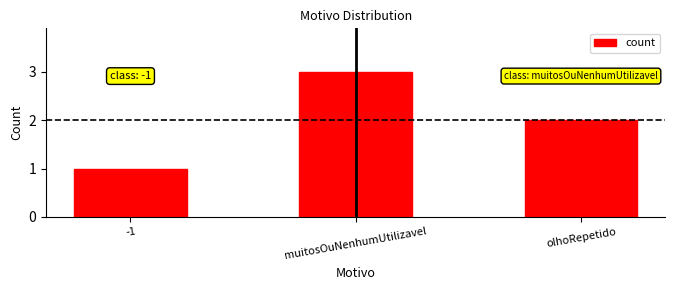

Reading right to left, extract all data points from this chart.

2	3	1